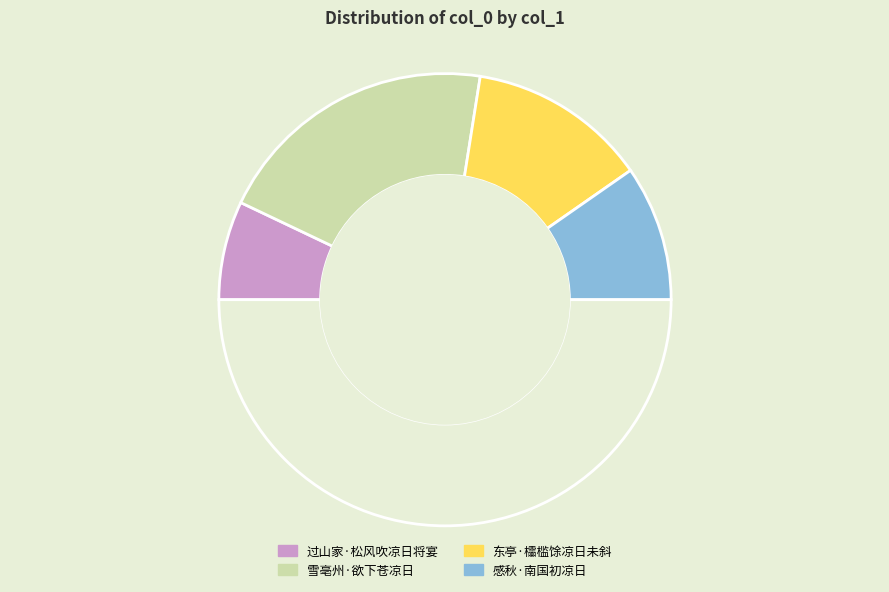

Which slice is the largest?

雪亳州·欲下苍凉日